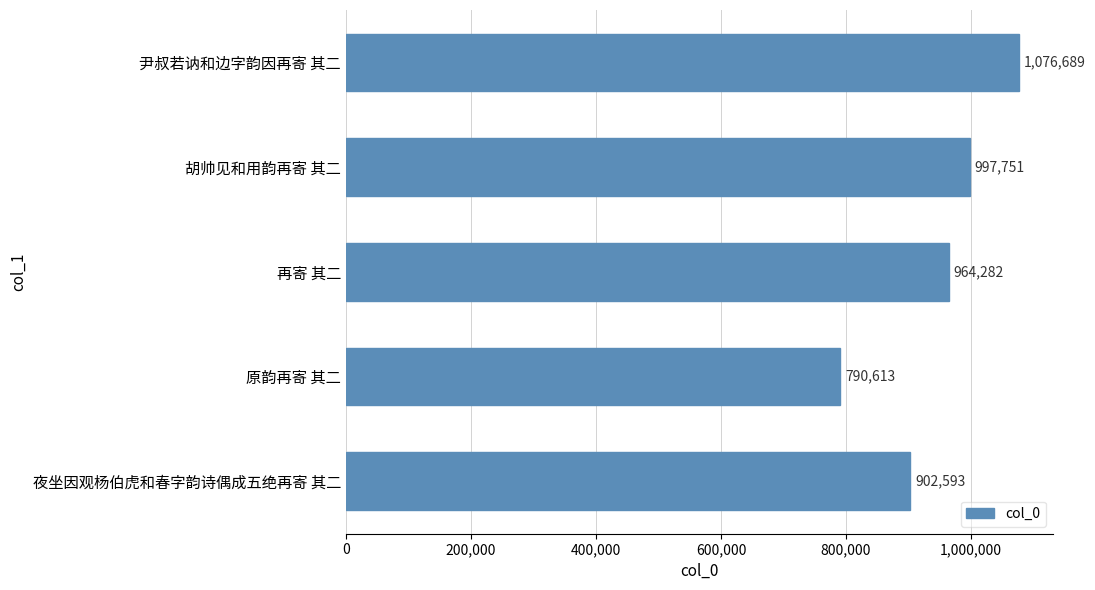

Which category has the lowest value across all series?

原韵再寄 其二